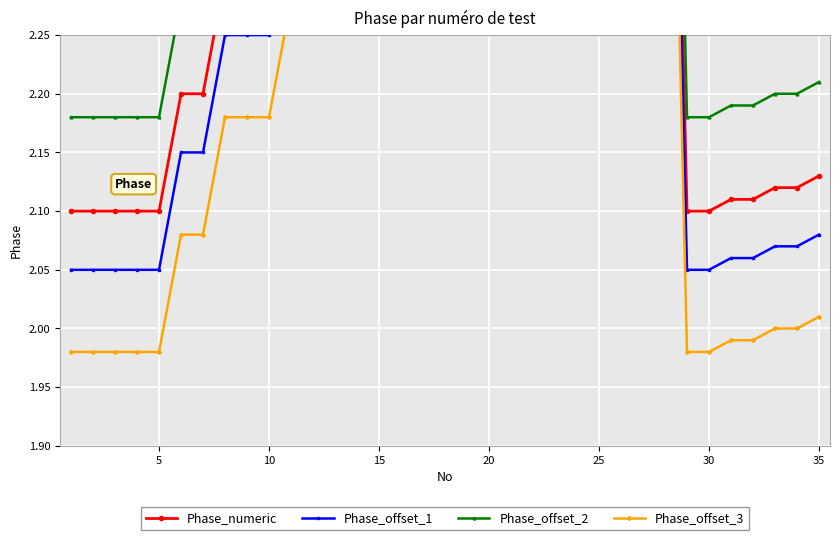

True or false: Phase_numeric and Phase_offset_1 cross at least once.

False